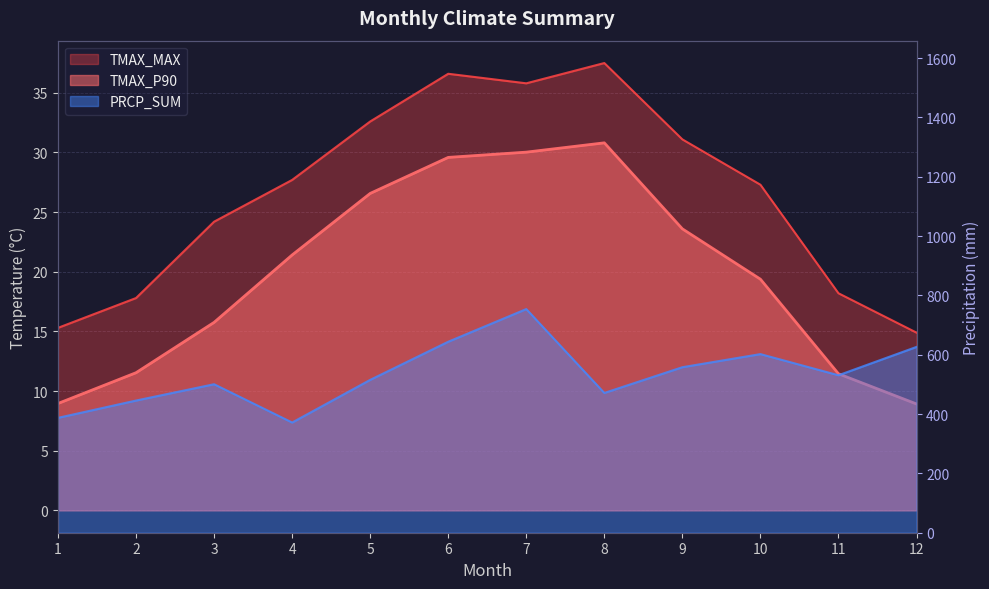

Is it true that TMAX_P90 equals 7.0 at 11?

False